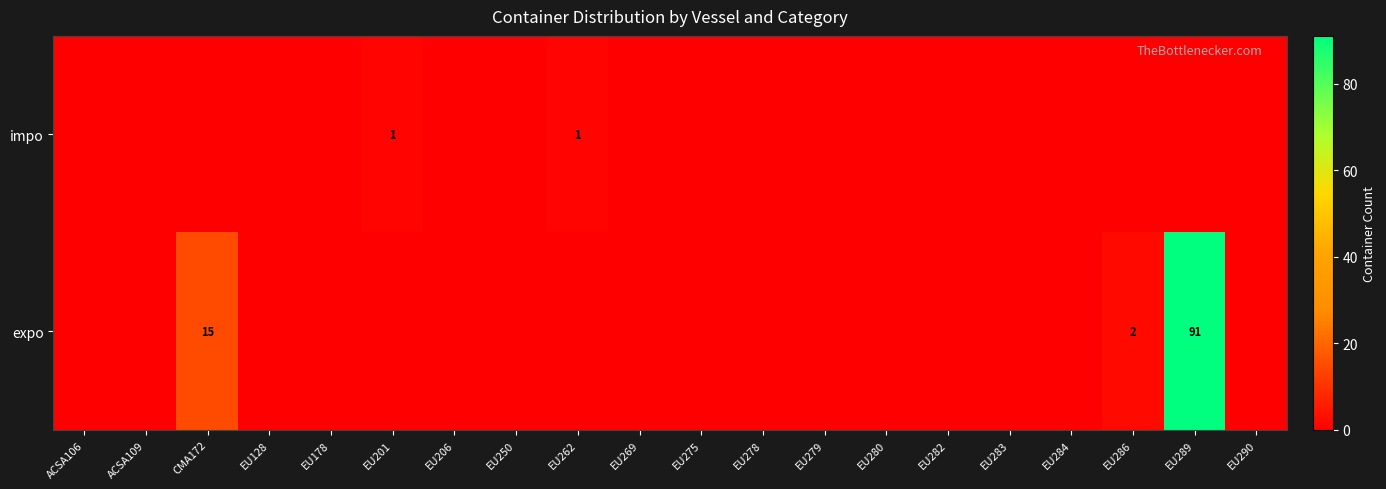

The expo series shows 15 at CMA172. True or false?

True